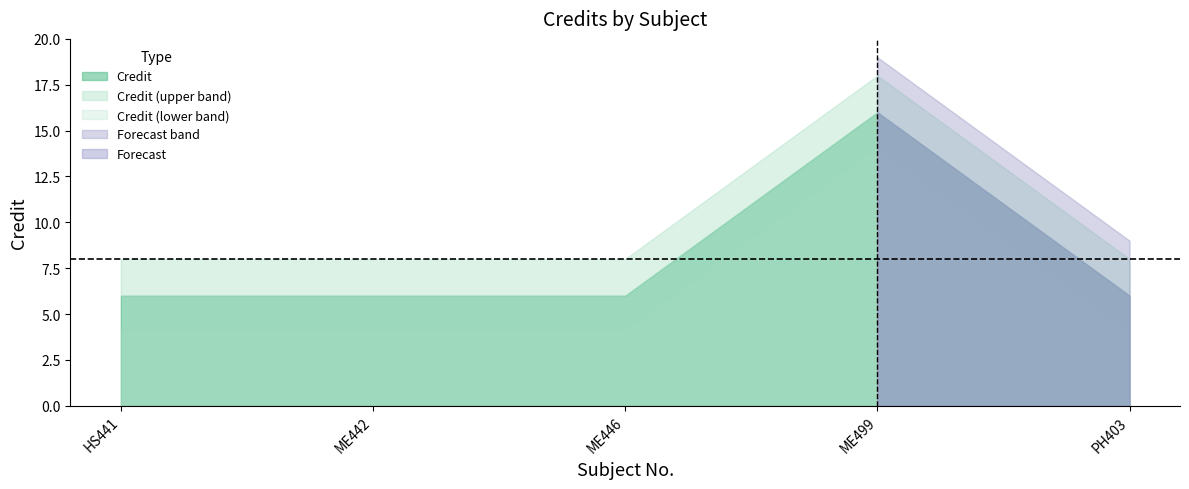

What is the label of the 3rd point from the right?

ME446